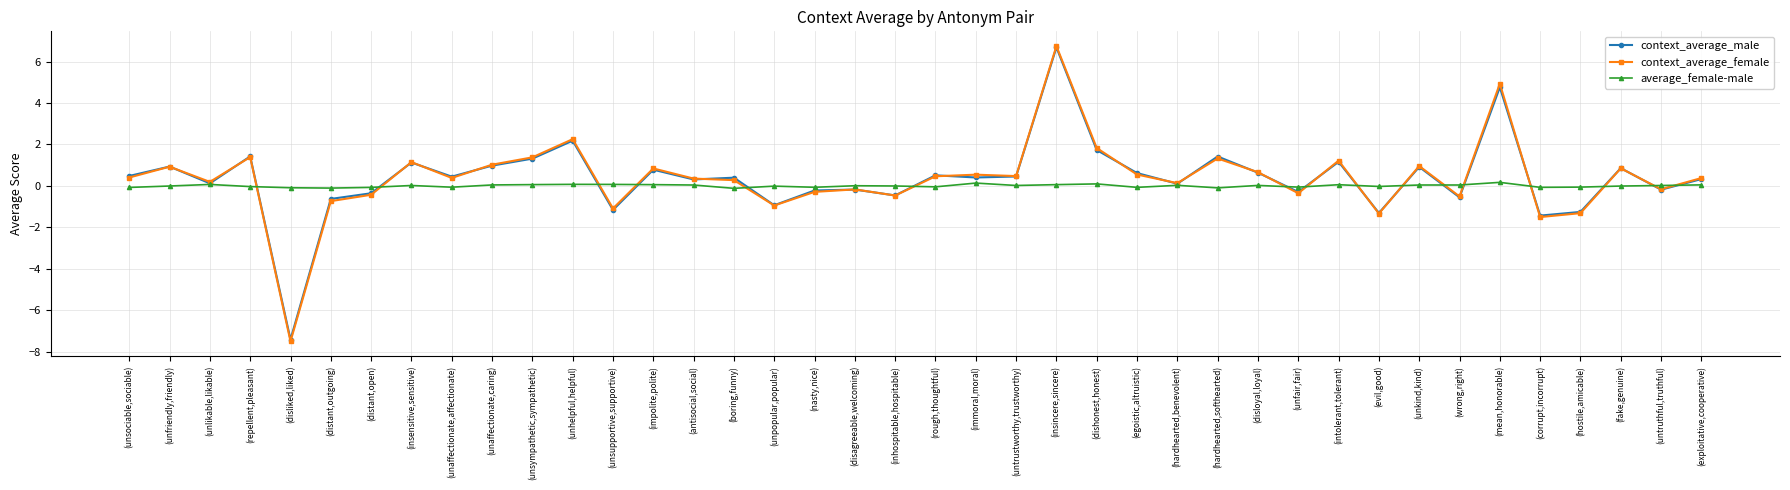

Where is the first local minimum for context_average_female?

(unlikable,likable)